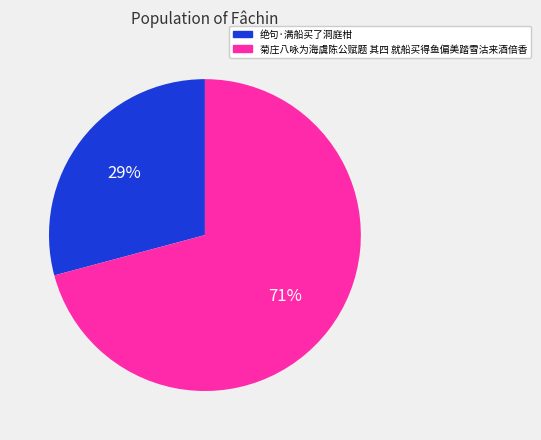

Is there any slice that represents more than half of the pie?

Yes